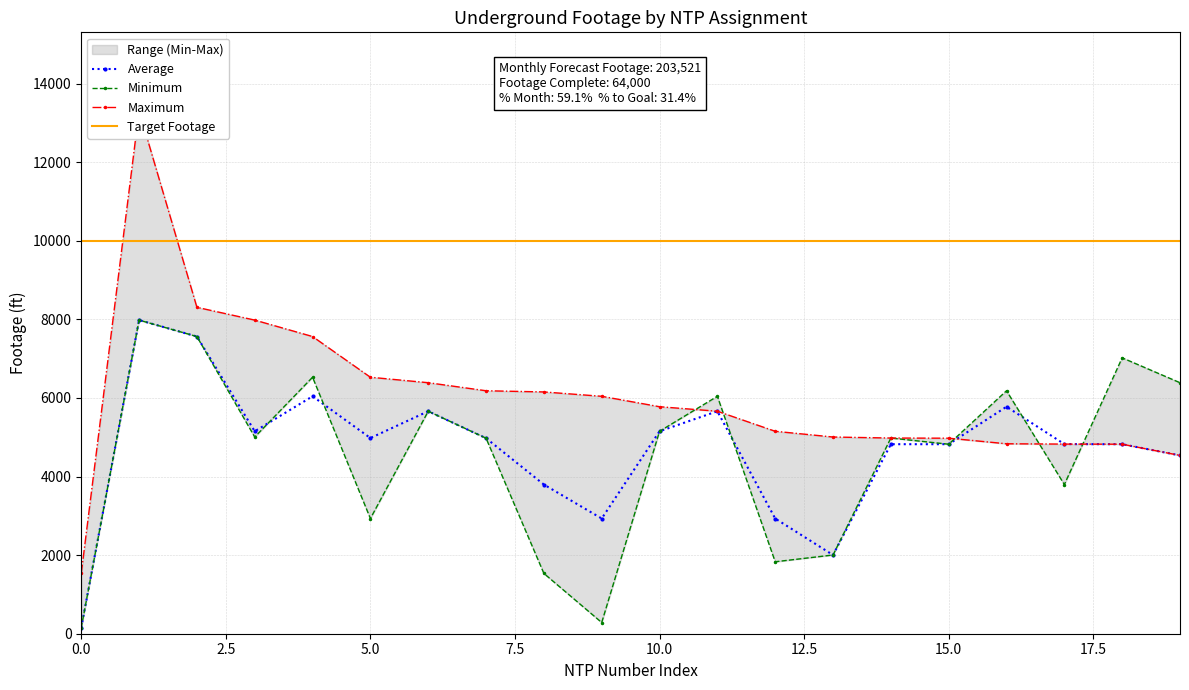

How many intersections are there between Footage (Max) and Footage (Min)?

5